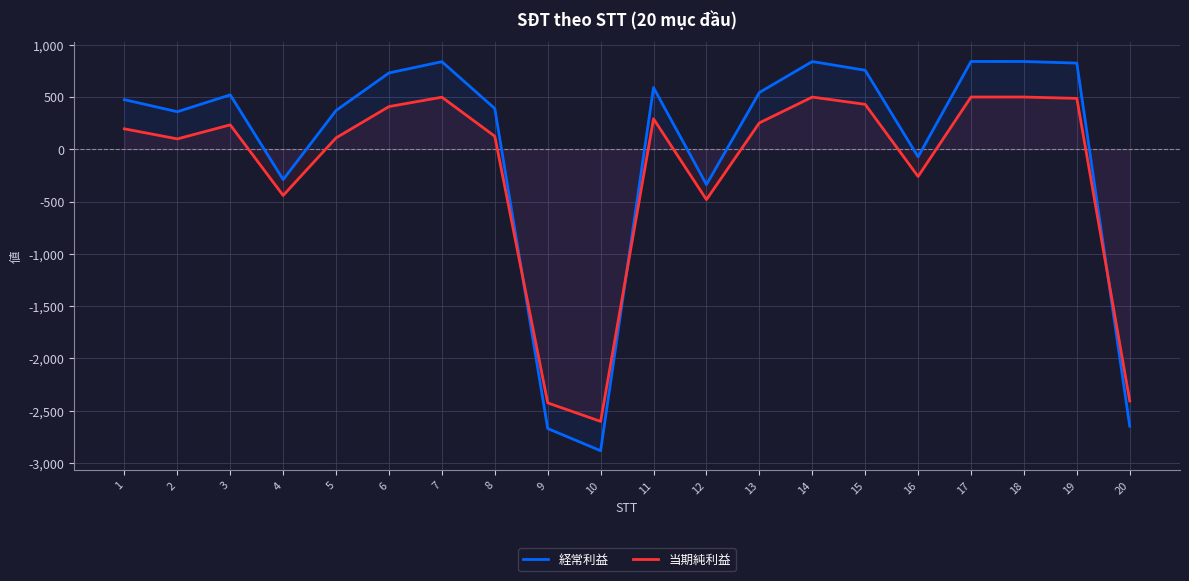

At how many categories does at least one series exceed -1201?

17